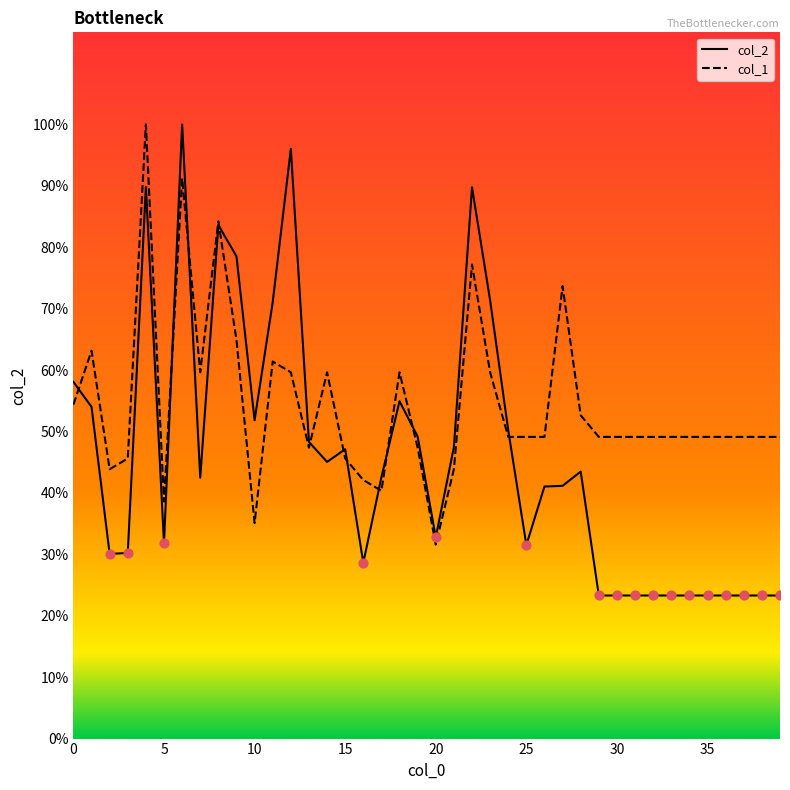

Is this an area chart (filled region under the line)?

No